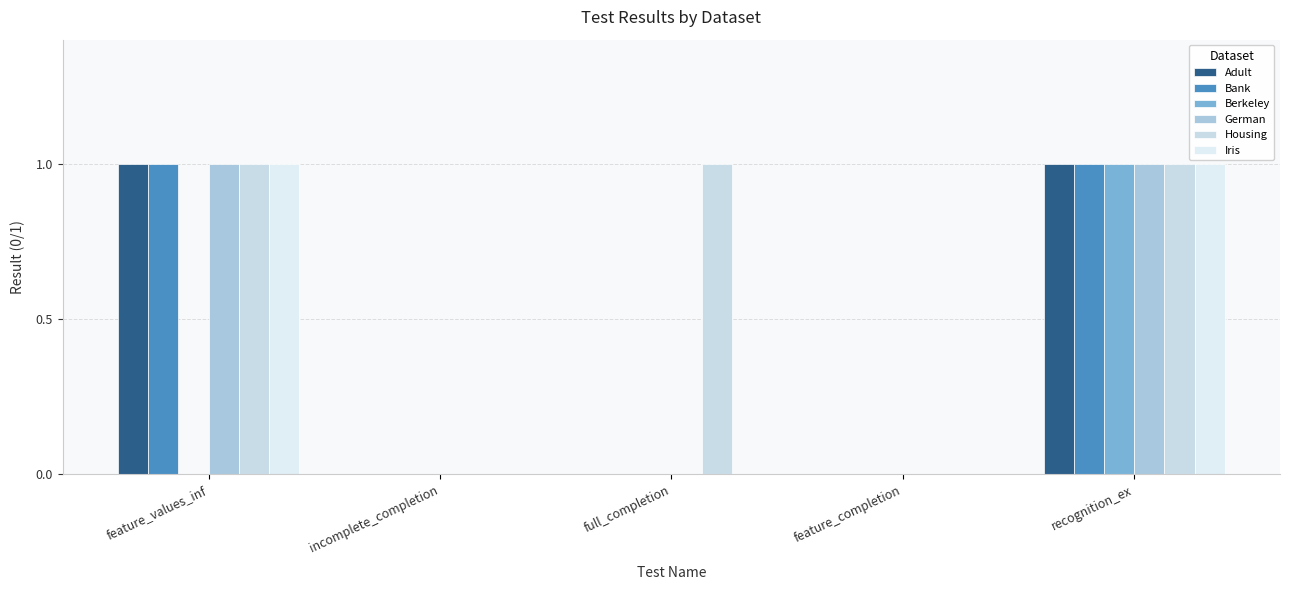

Which series has the largest total across all categories?

Housing